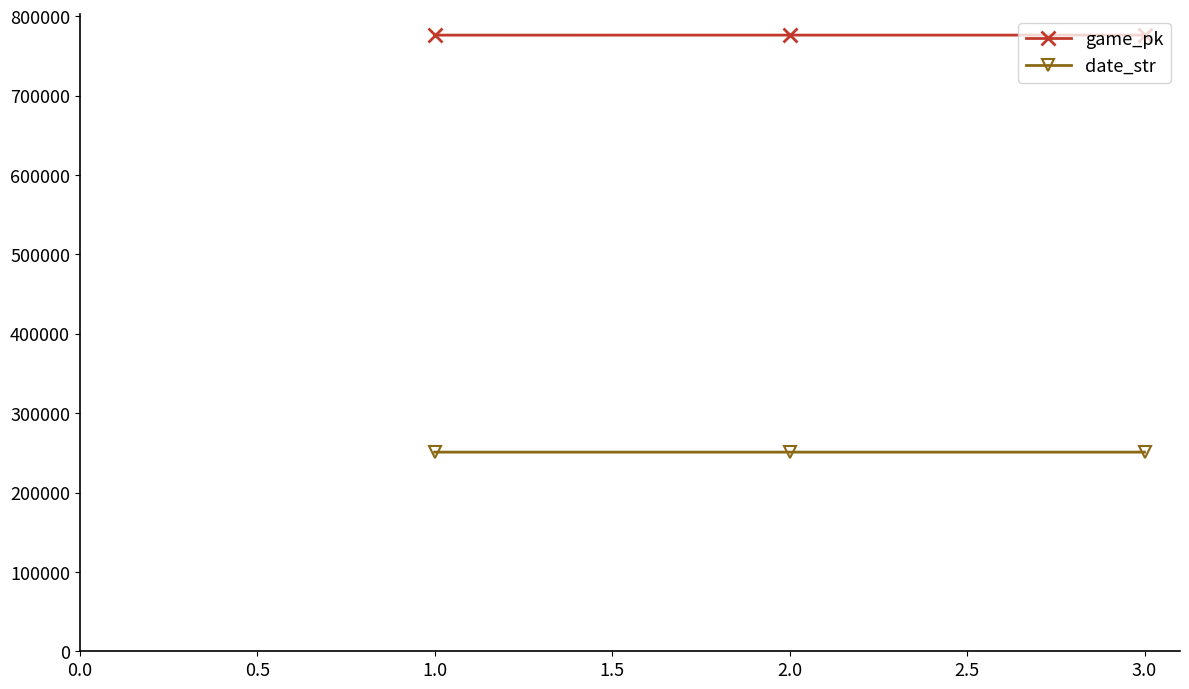

What is the average value of the date_str series?

250914